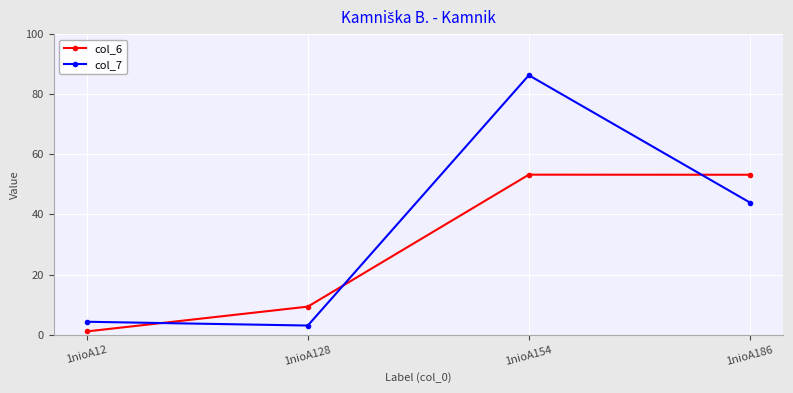

Where is the first local minimum for col_7?

1nioA128